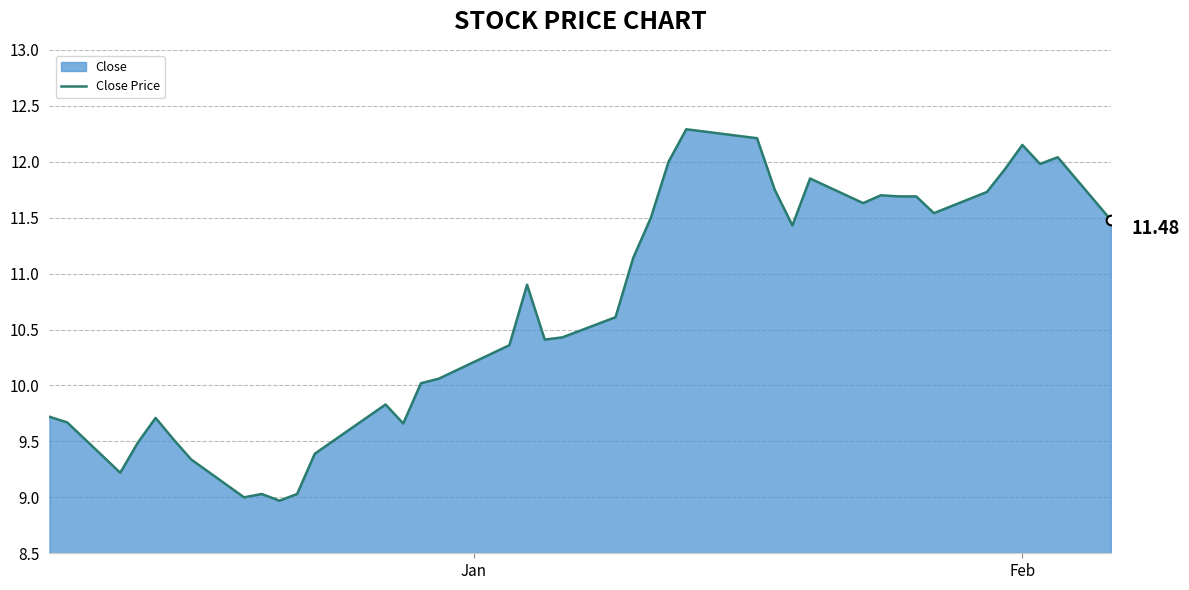

True or false: the data has more than 1 interior local peaks.

True